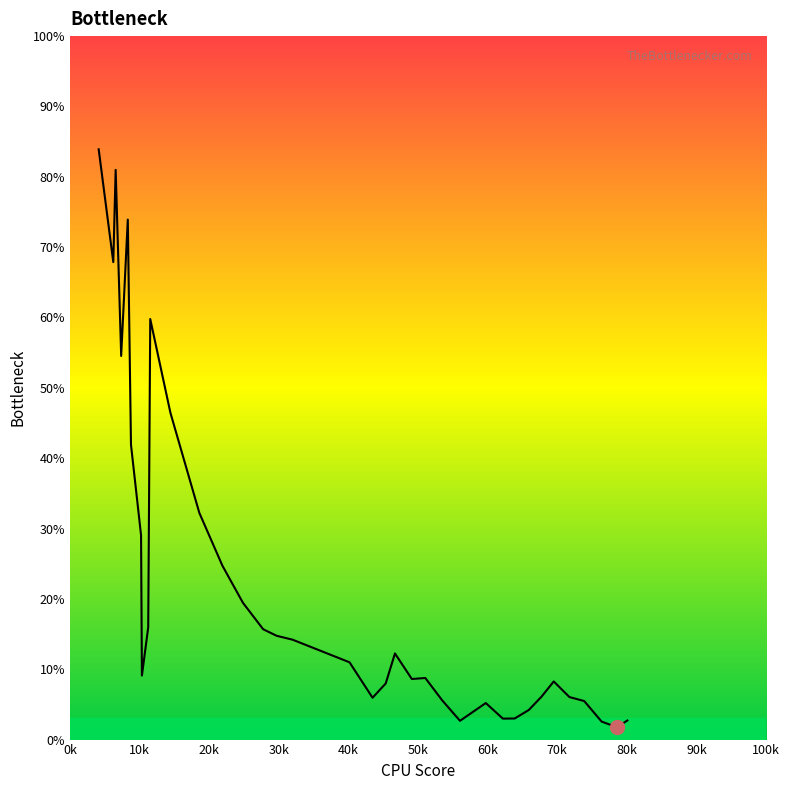

What is the greatest value displayed?

83.9